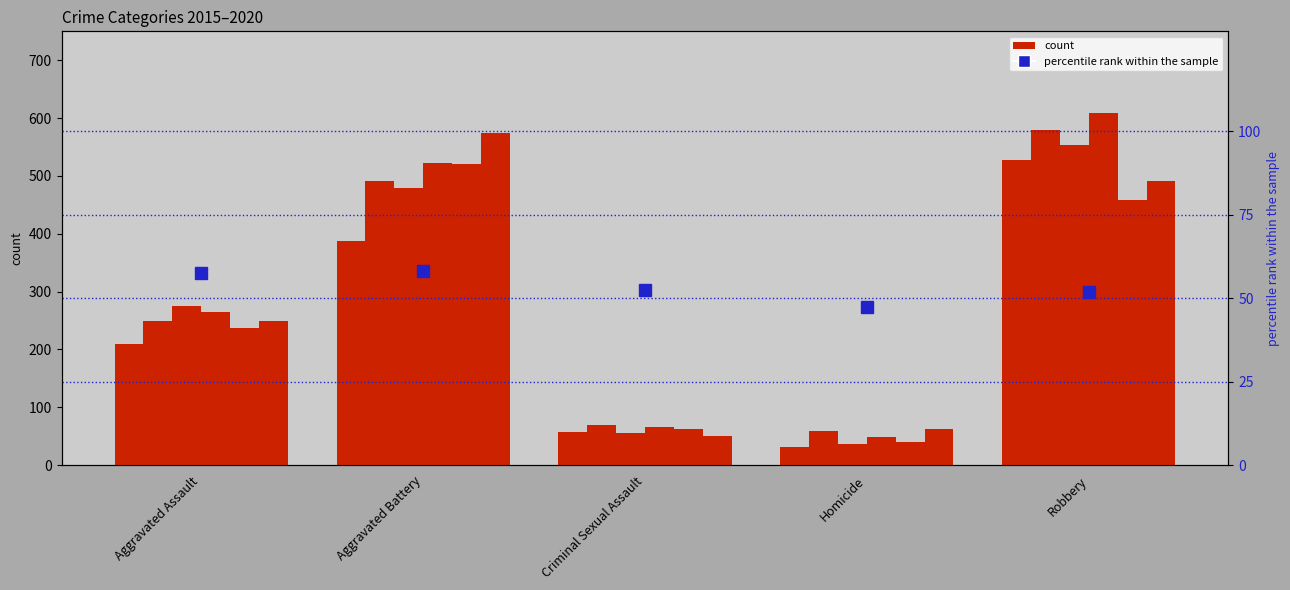

Are the bars horizontal?

No